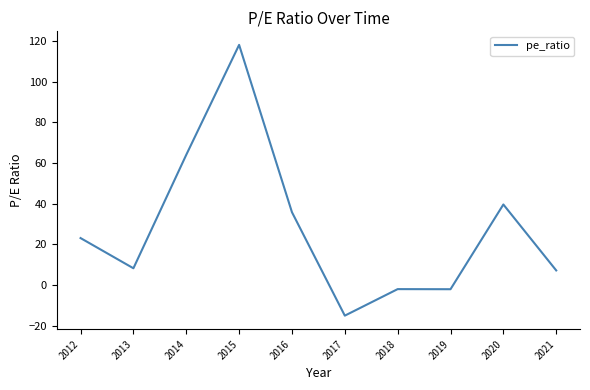

How many values are below 23?

5